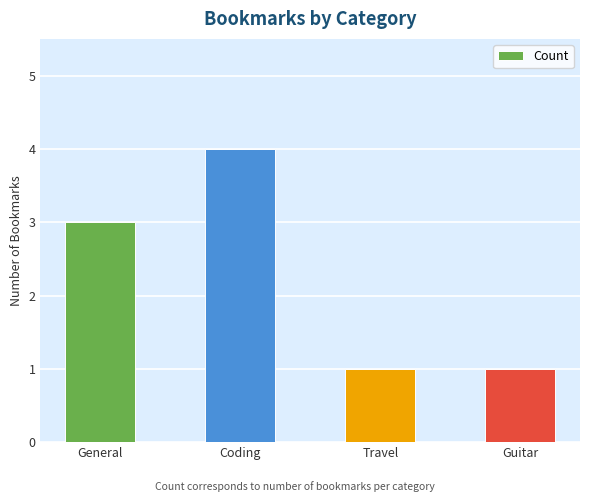

Read the value at General.

3